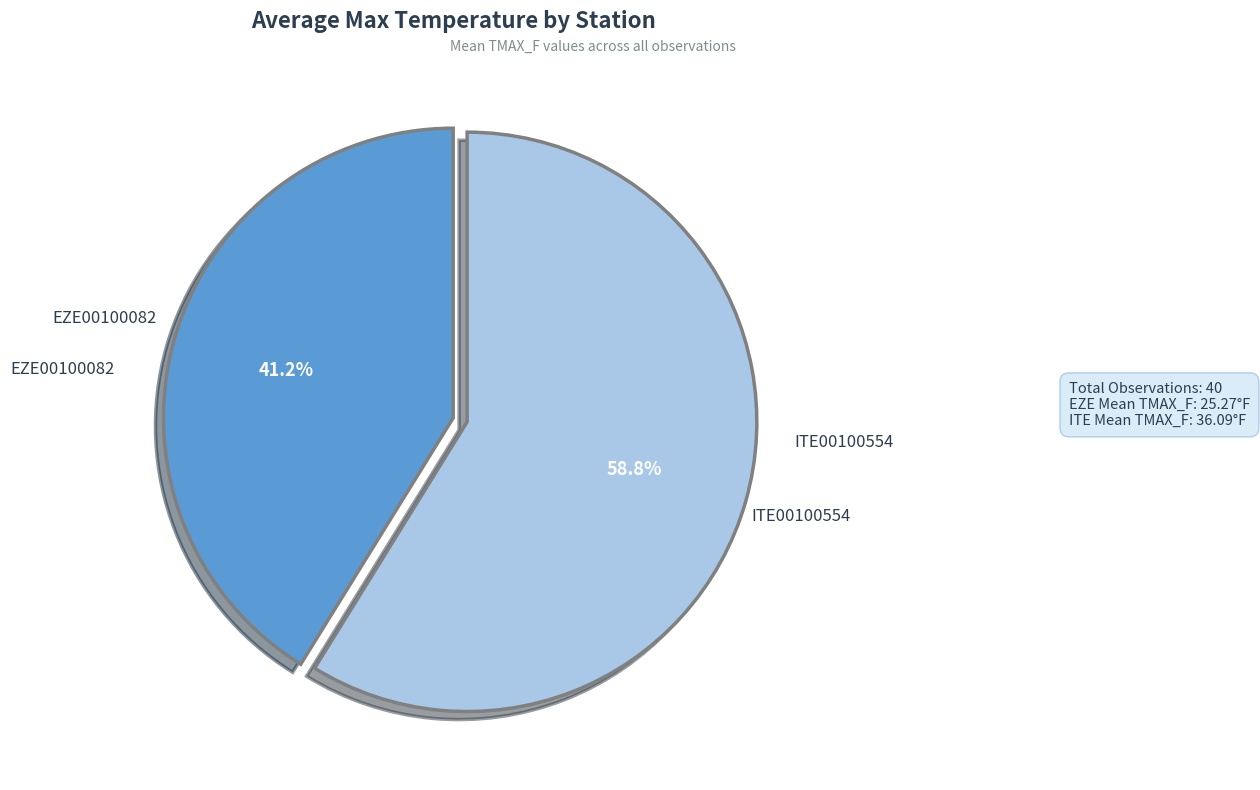

How many slices are in this pie chart?

2